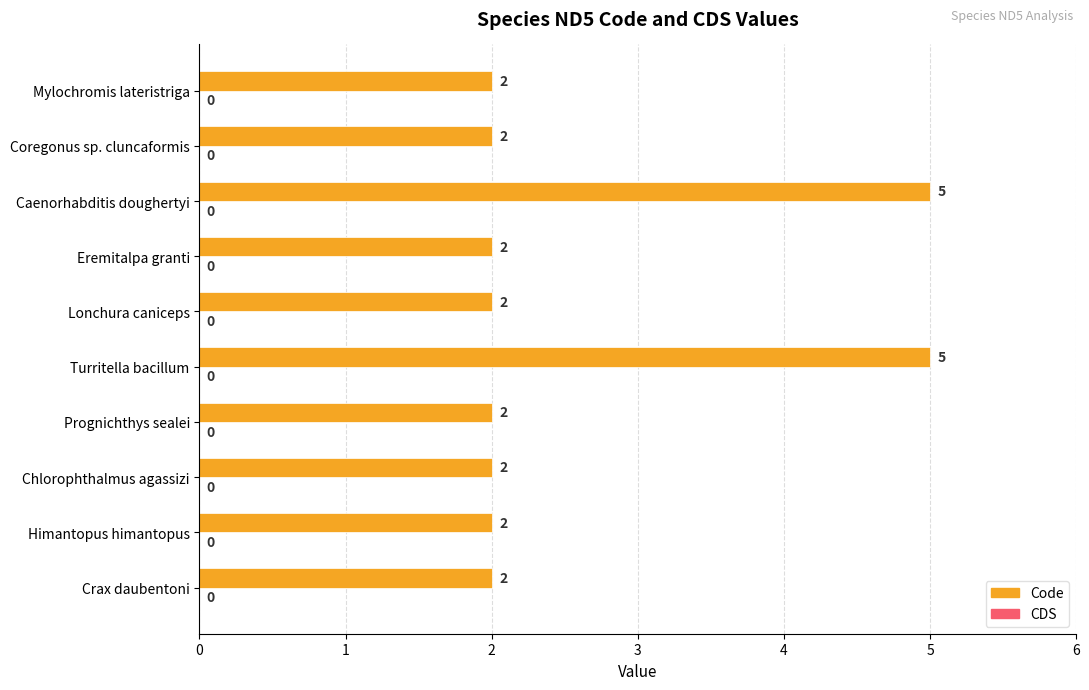

How many bars are there in total?

10